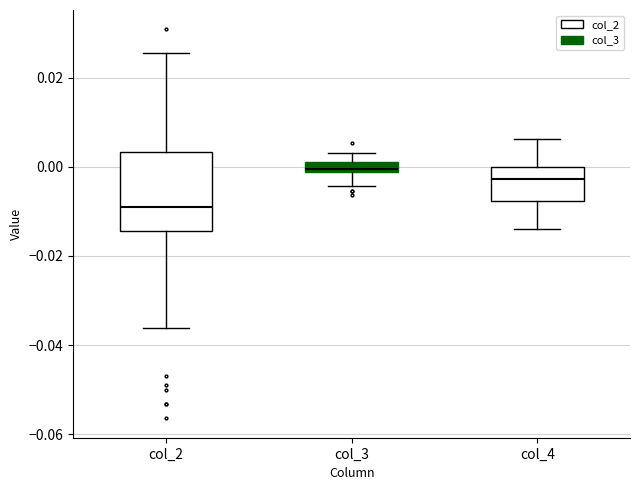

Which box's median line is the lowest?

col_2